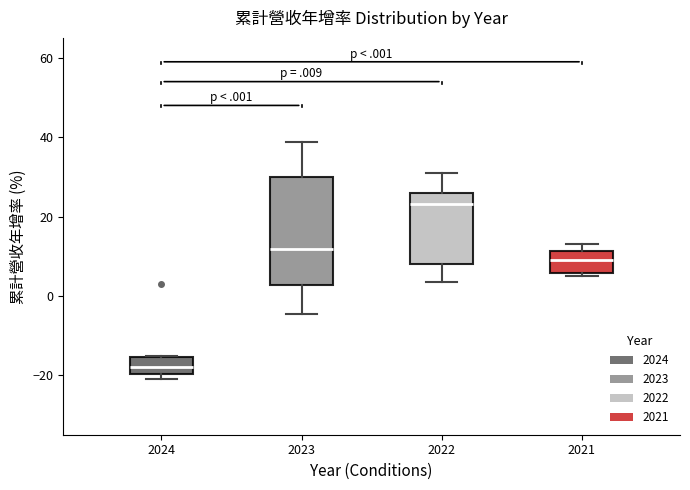

Reading left to right, read every box against the y-axis: the position of its median line, the range the box covers, and the ends of its whiskers. The values are not printed on the chart, so give them approximately, as read against the axis.

2024: median -18, box -20 to -16, whiskers -20 (just below the box's lower edge) to -16
2023: median 12, box 2 to 30, whiskers -4 to 38
2022: median 24, box 8 to 26, whiskers 4 to 30
2021: median 10, box 6 to 12, whiskers 4 to 14